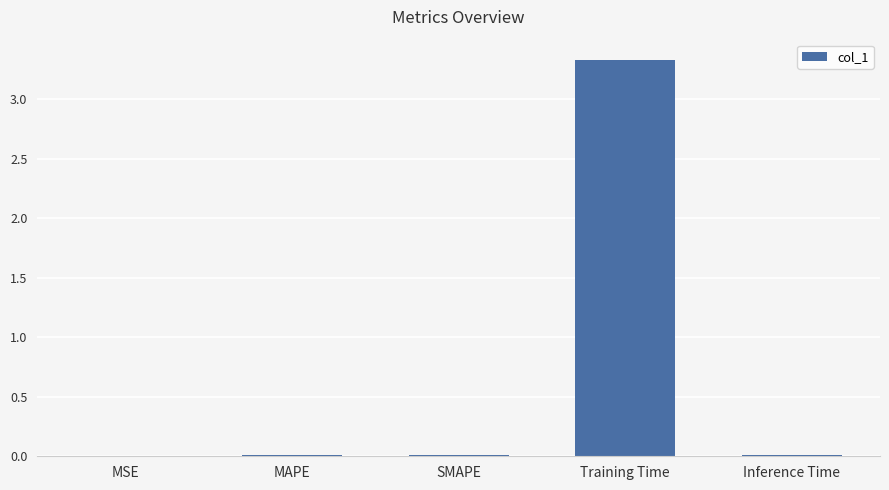

Which label corresponds to the largest value in the chart?

Training Time